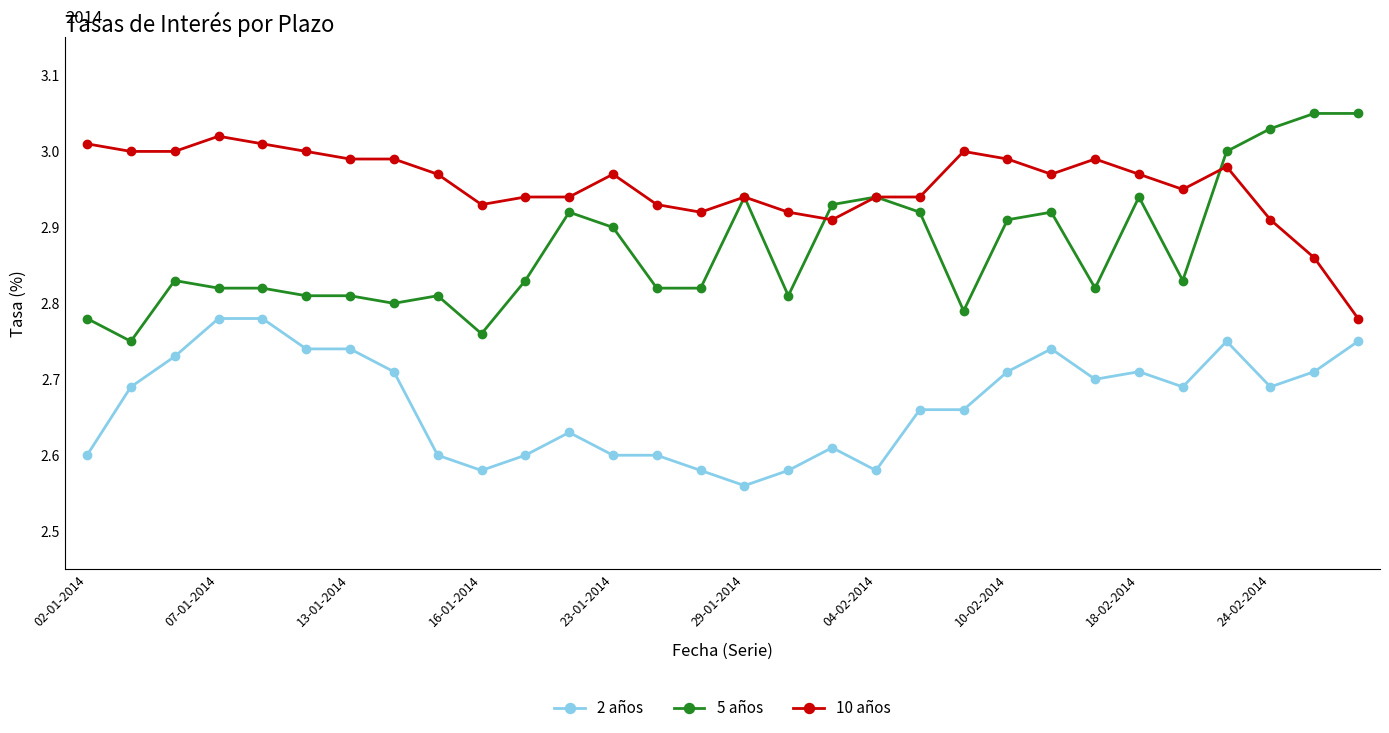

Which series has the largest range (max minus min)?

5 años